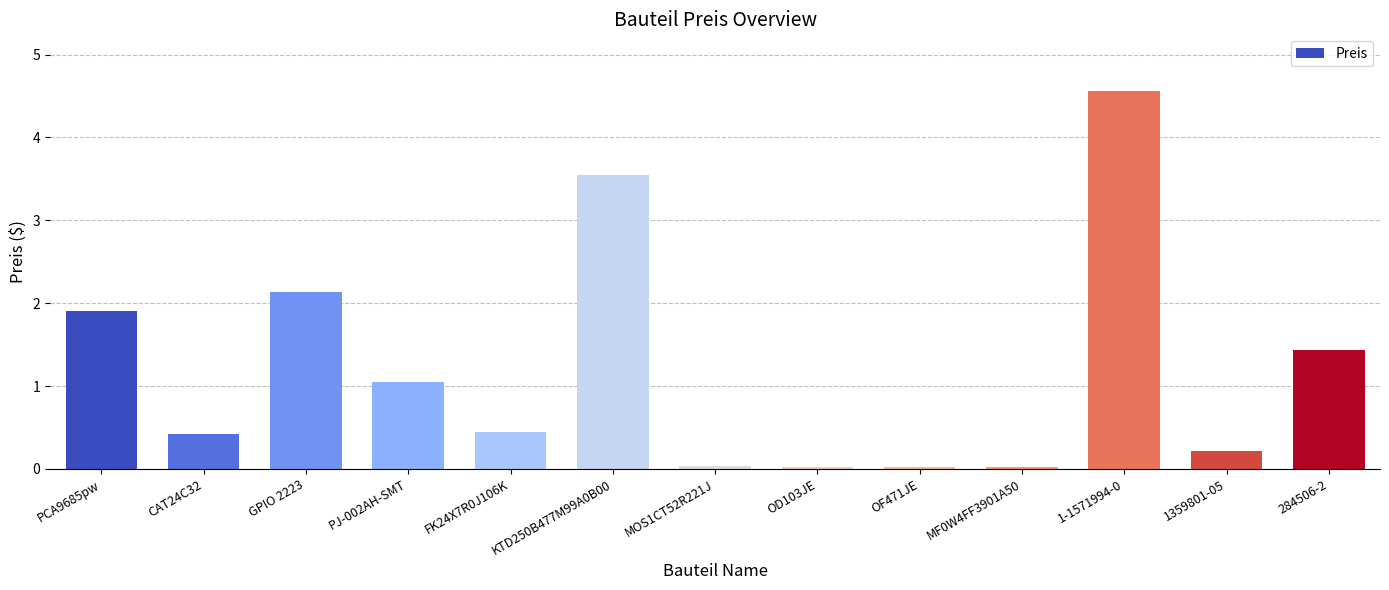

What position from the left is KTD250B477M99A0B00?

6